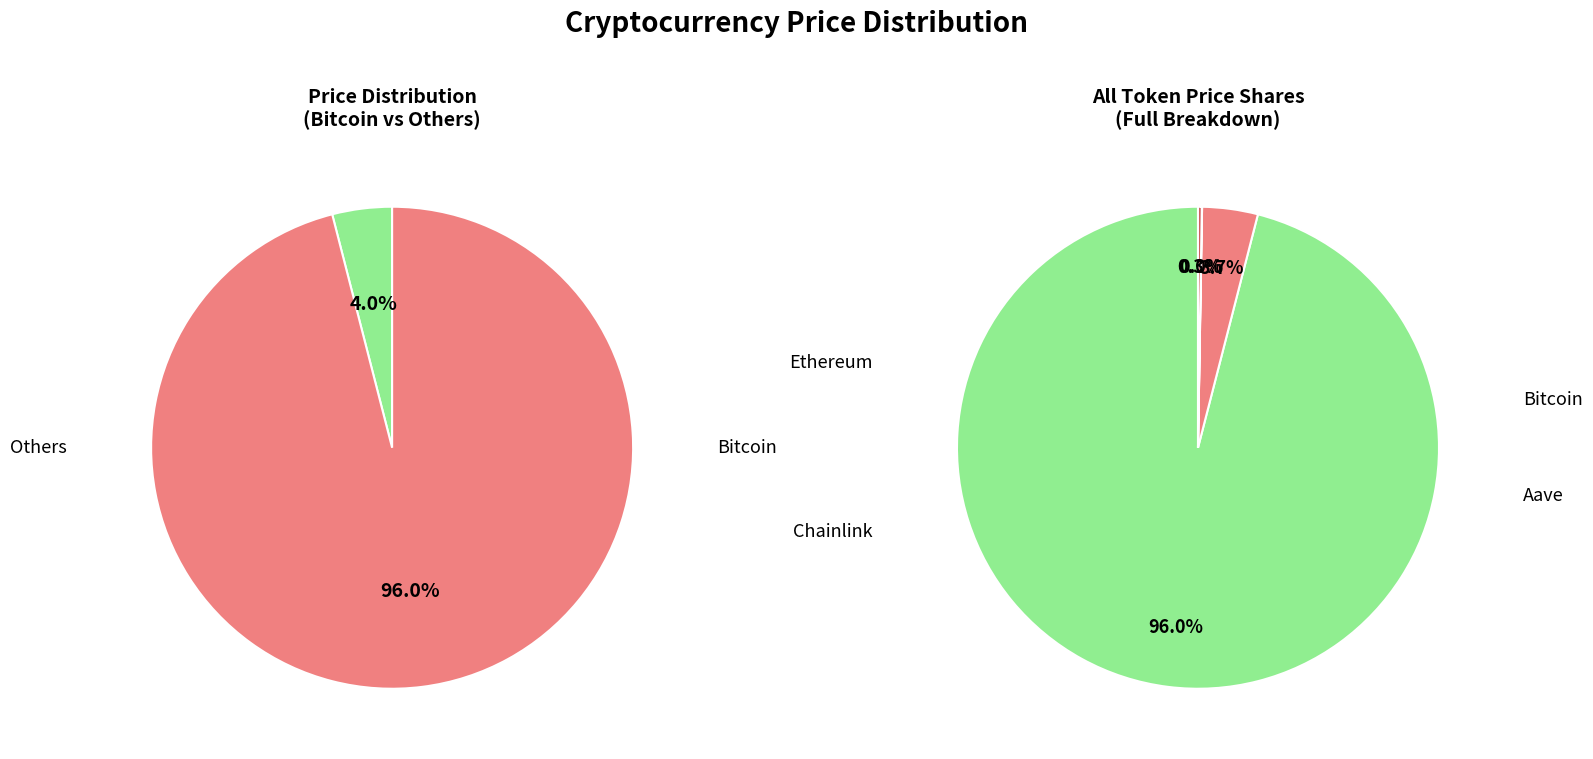

Is it true that Bitcoin is 96% of the pie?

True